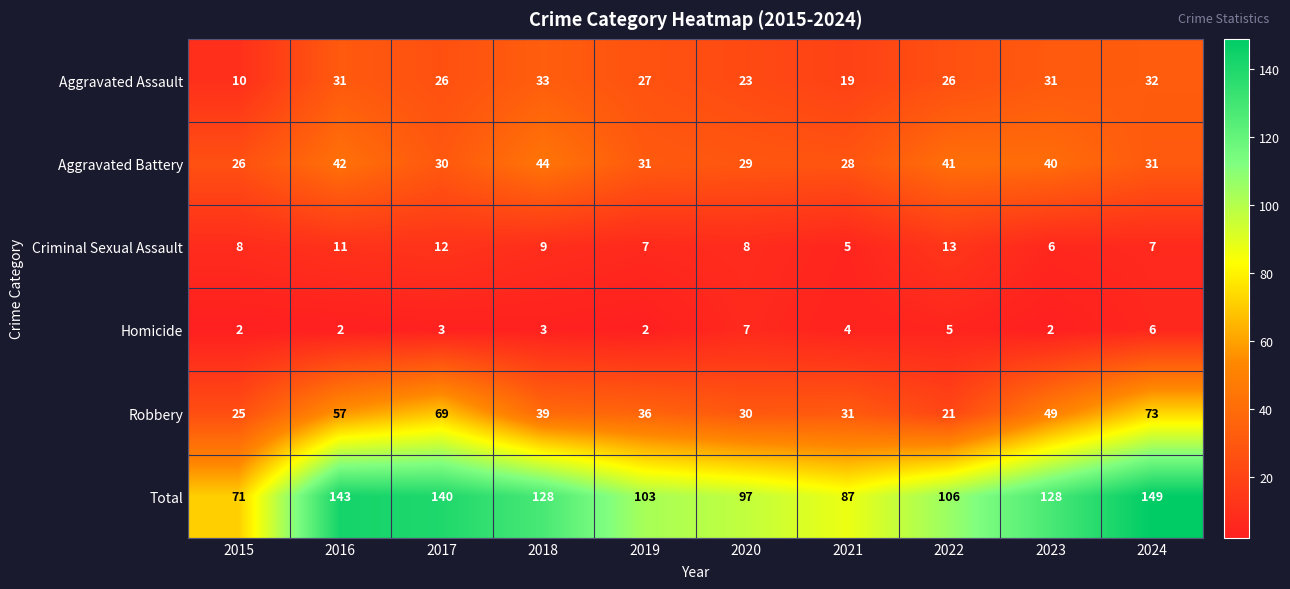

Is the value of Homicide at 2015 greater than the value of Total at 2018?

No